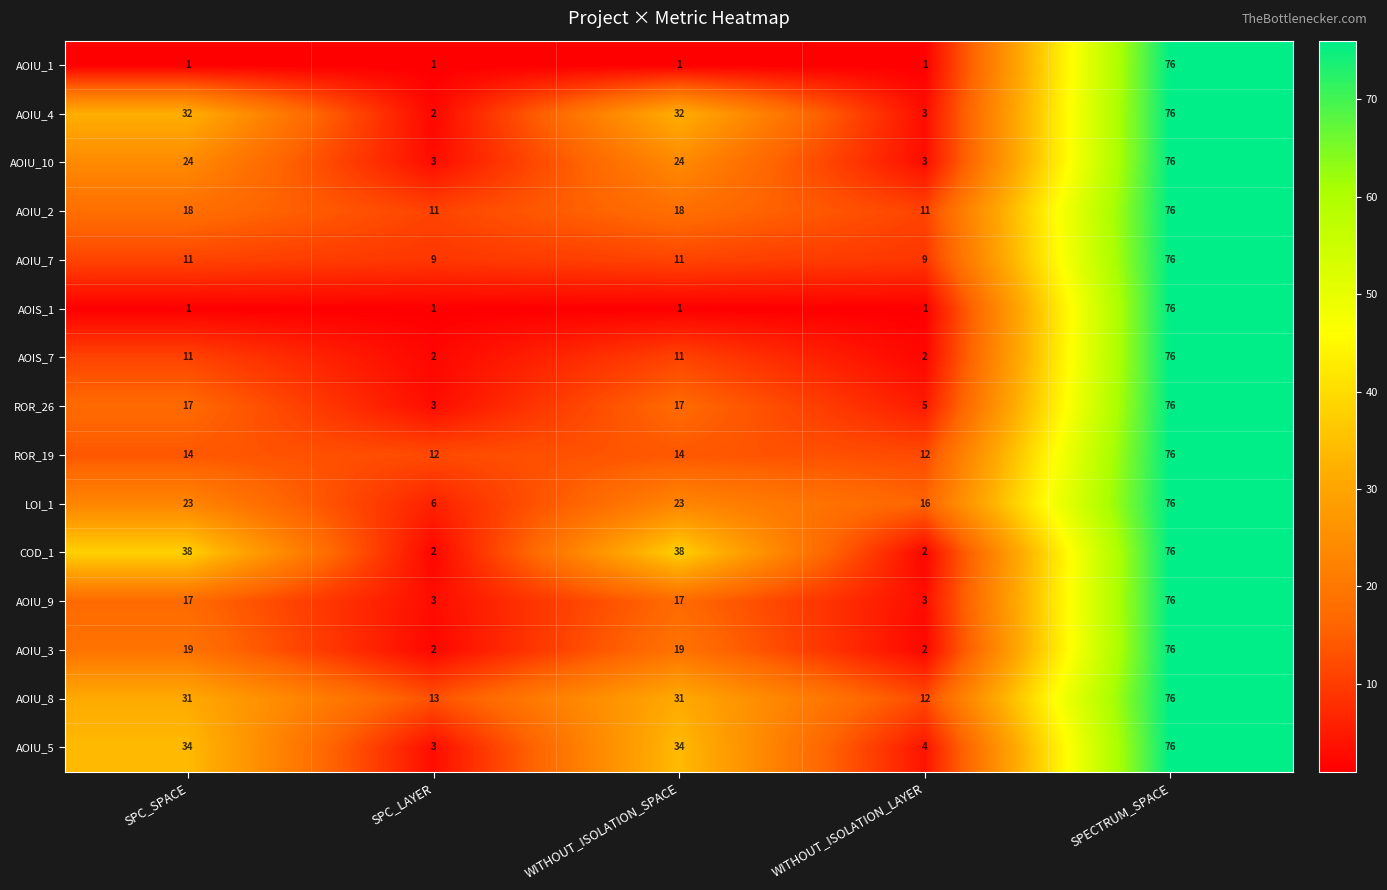

What is the minimum value for AOIU_5?

3